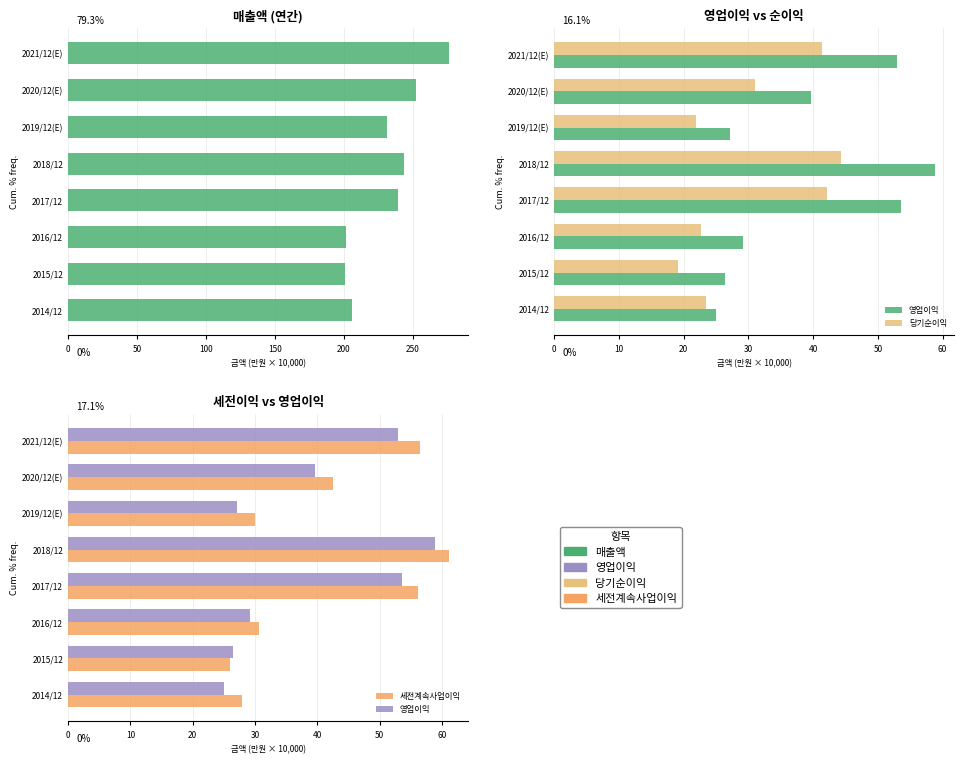

What is the maximum value shown in the chart?

276.6